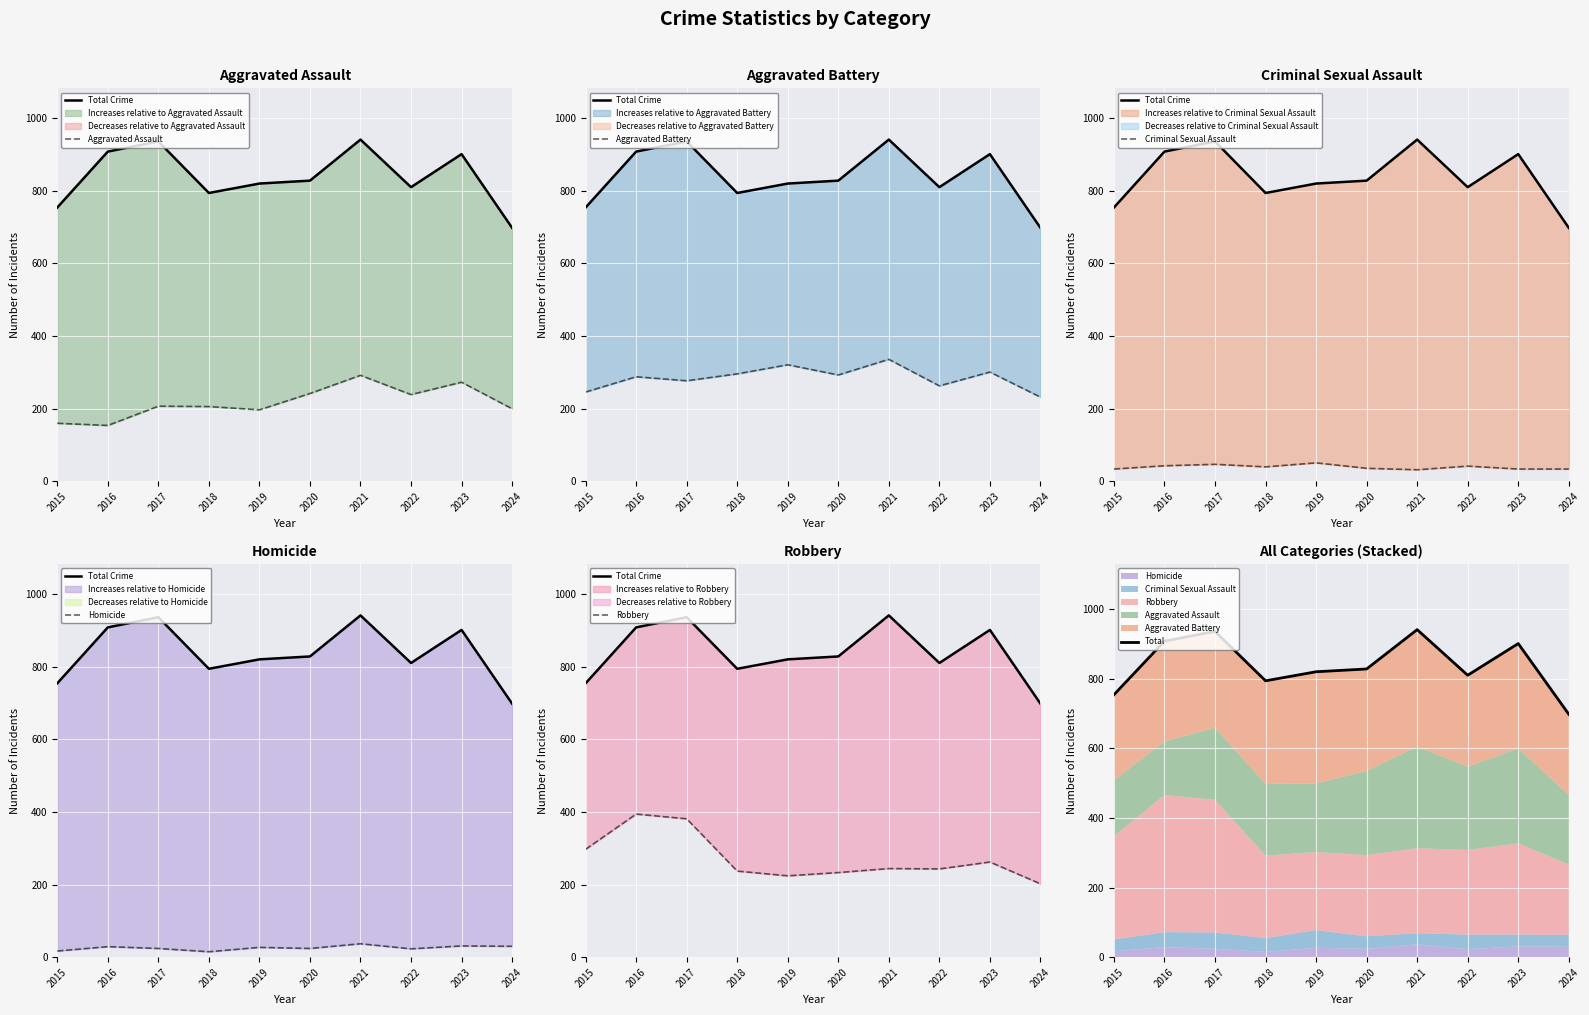

Which series changed the most between 2015 and 2017?

Total